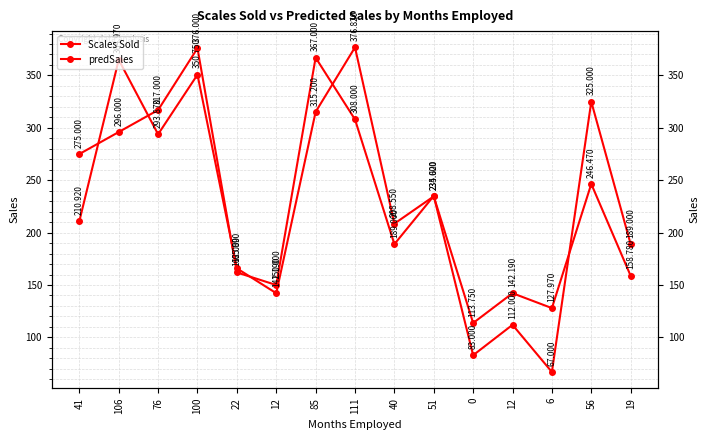

Reading left to right, list all the values displayed in this chart.

Scales Sold: 275.0	296.0	317.0	376.0	162.0	150.0	367.0	308.0	189.0	235.0	83.0	112.0	67.0	325.0	189.0
predSales: 210.9	365.0	293.9	350.8	165.9	142.2	315.2	376.8	208.6	234.6	113.8	142.2	128.0	246.5	158.8